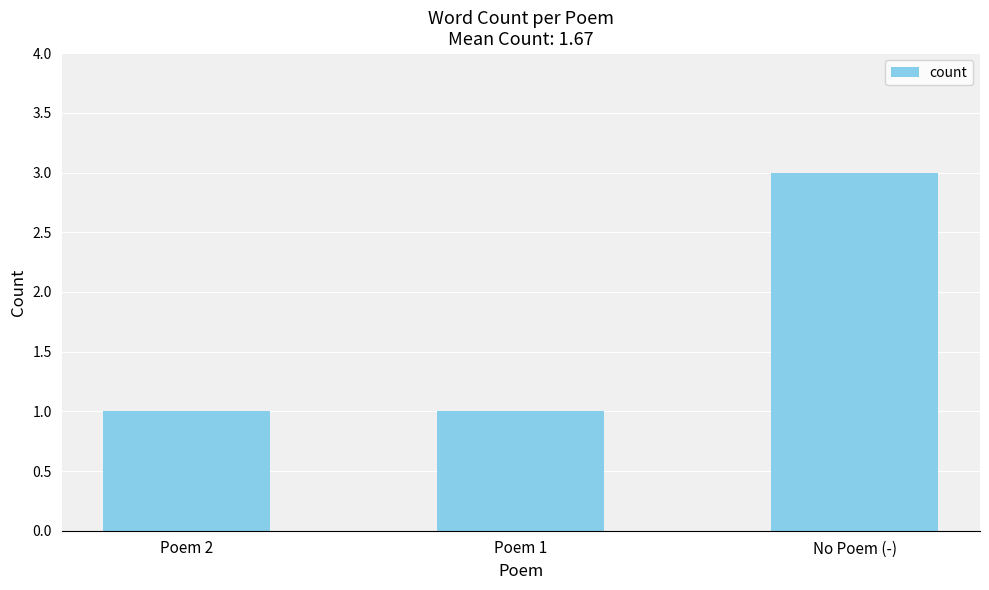

Is it true that the value at No Poem (-) is 1?

False